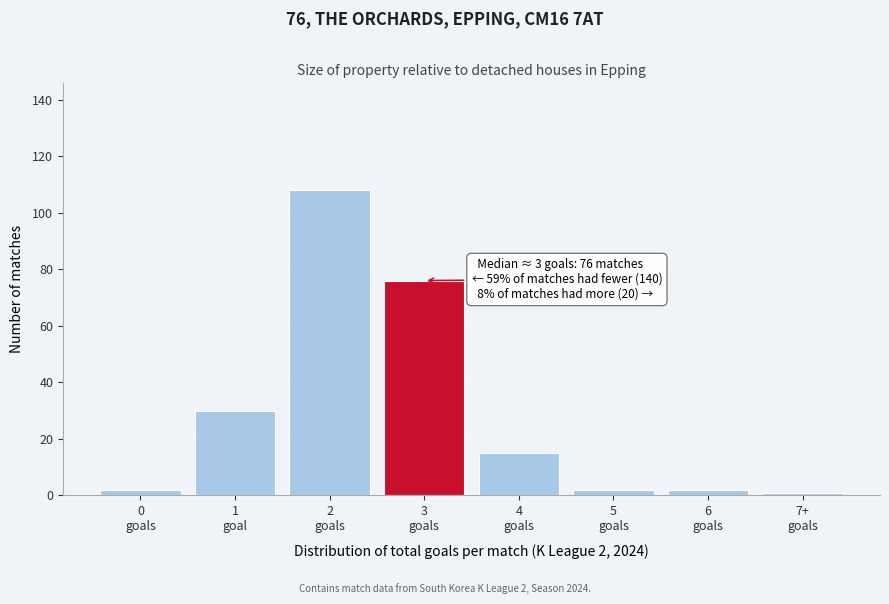

Reading left to right, list all the values displayed in this chart.

2	30	108	76	15	2	2	1